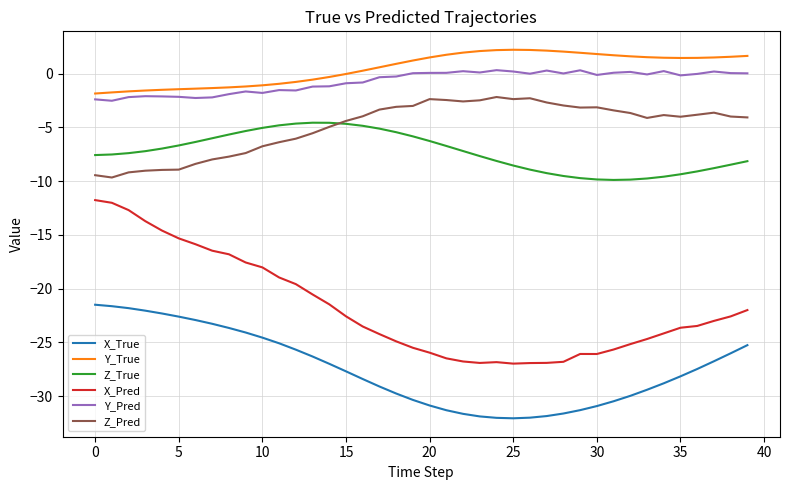

Rank the series by their maximum value, from highest to lowest.

Y_True, Y_Pred, Z_Pred, Z_True, X_Pred, X_True